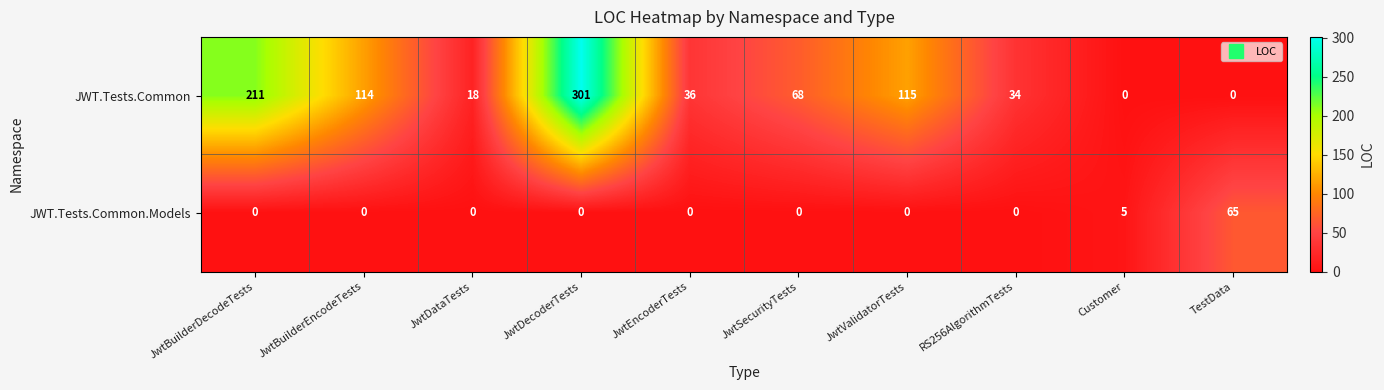

What is the average value of the JWT.Tests.Common.Models series?

7